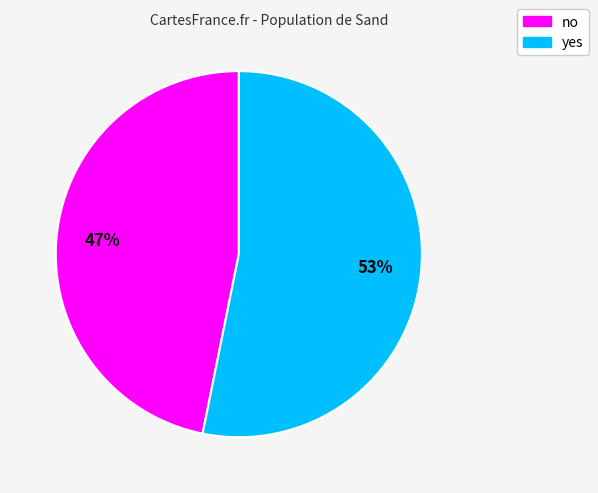

Does any single category account for the majority?

Yes